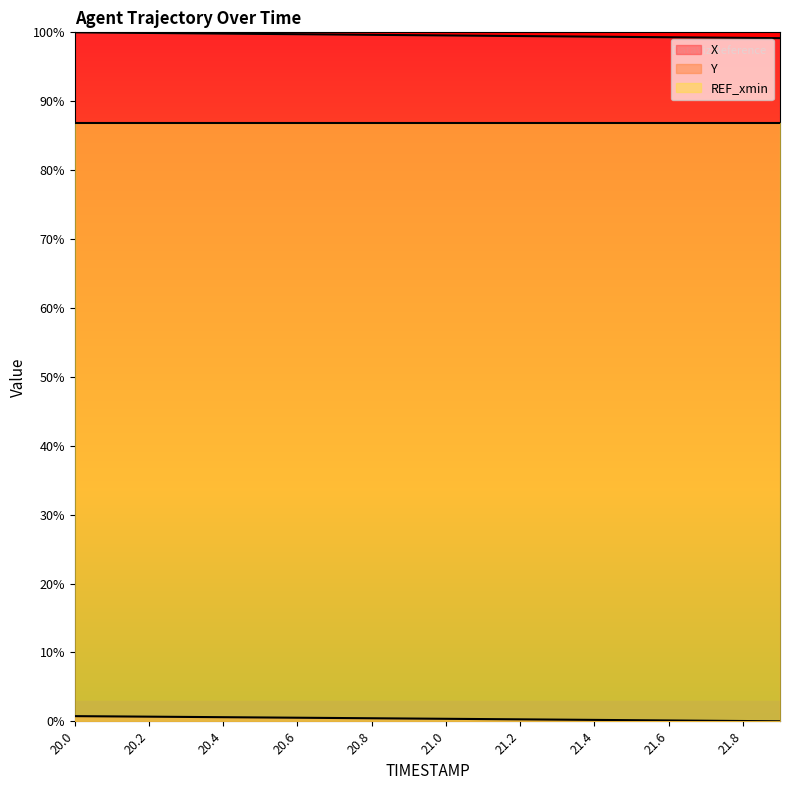

Is it true that Y equals 0.7 at 20.2?

True